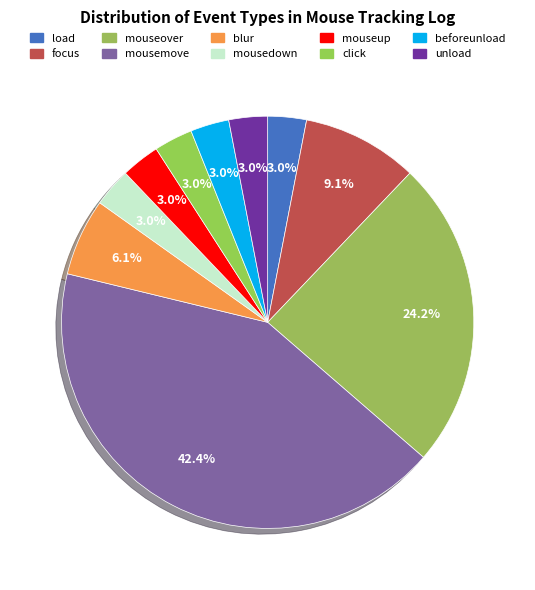

Which has a higher value, mouseup or unload?

mouseup